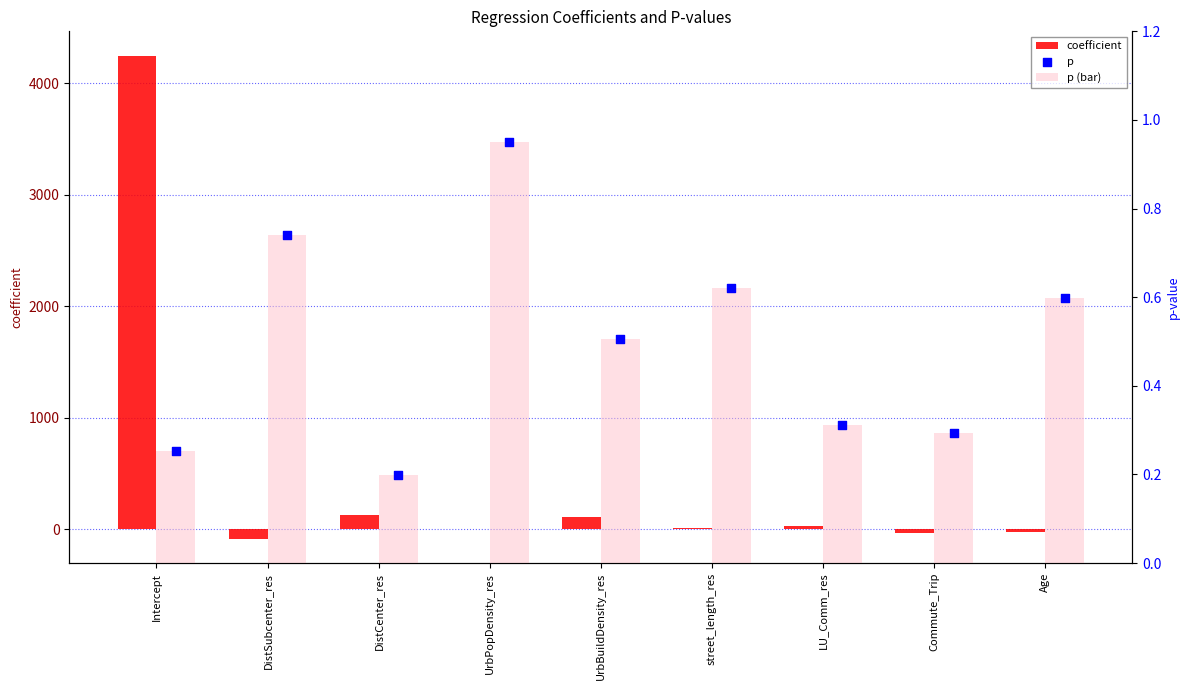

What are all the series names shown in the legend?

coefficient, p (bar), p